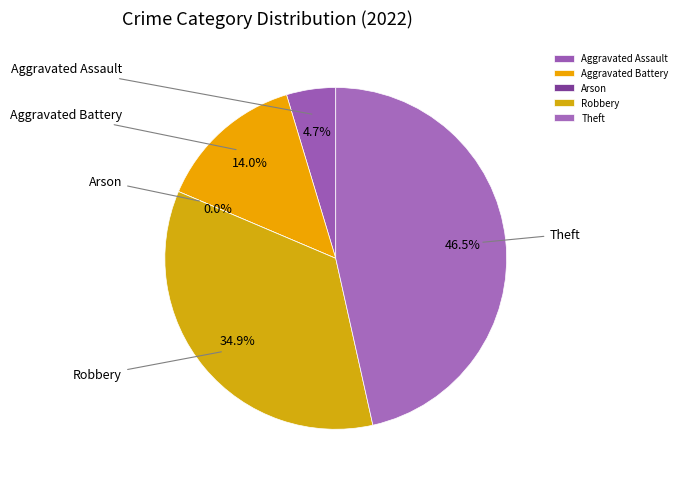

Does any single category account for the majority?

No